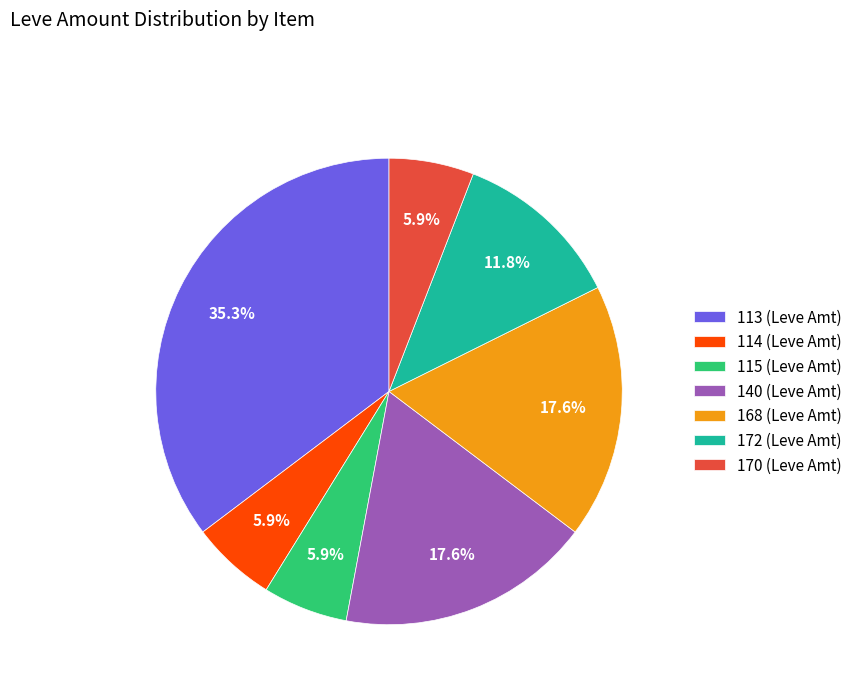

What is the largest slice in the pie chart?

113 (Leve Amt)